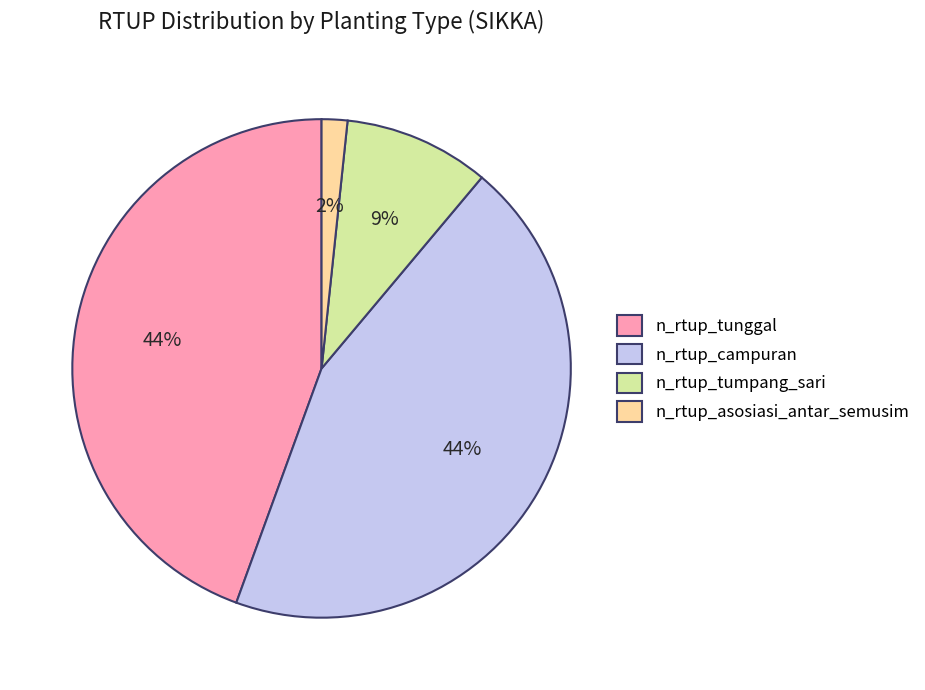

Which has a higher value, n_rtup_campuran or n_rtup_asosiasi_antar_semusim?

n_rtup_campuran